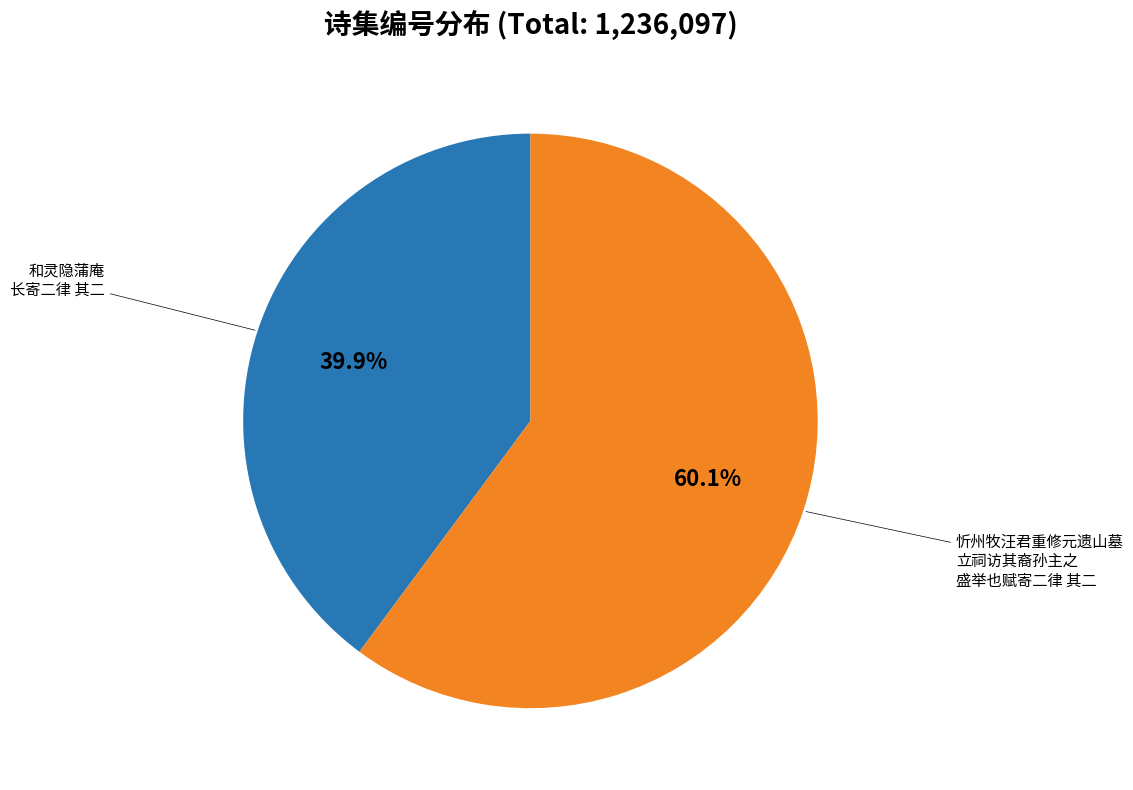

Count the number of slices in the pie.

2